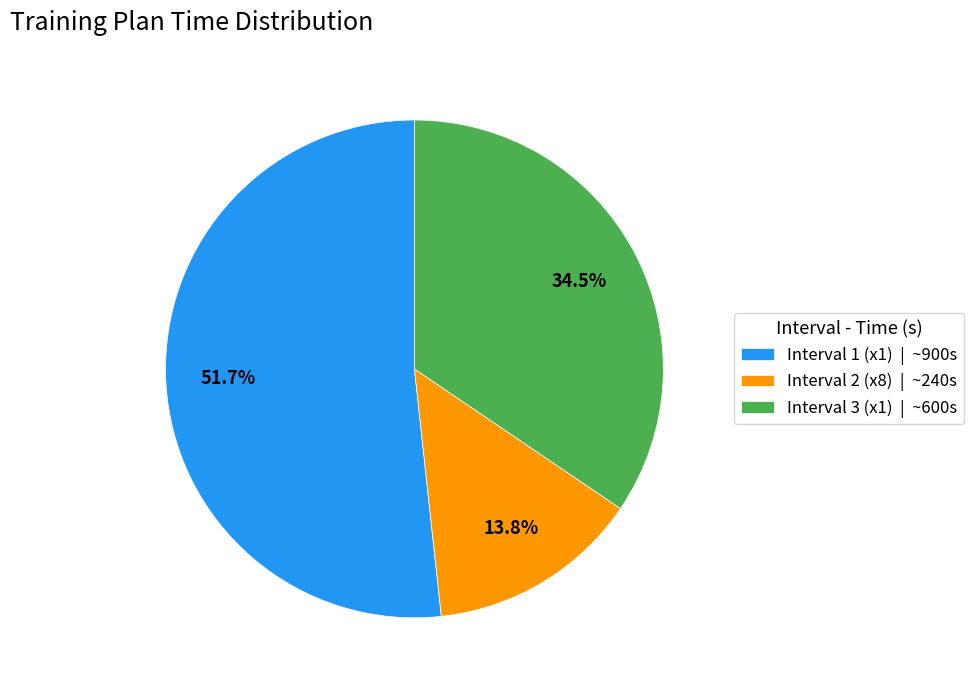

Approximately how many times larger is the value at Interval 1 (x1) | ~900s compared to Interval 3 (x1) | ~600s?

1.5